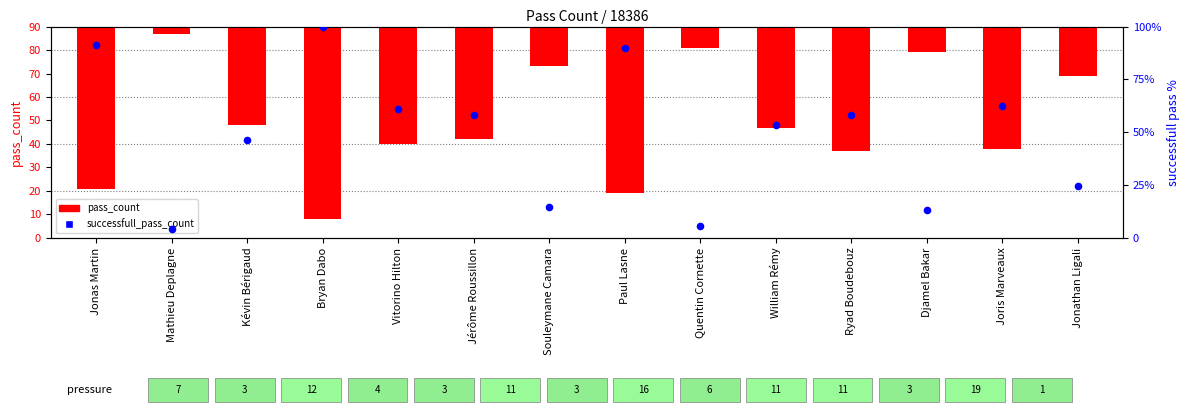

Which series has the widest spread of Y values?

successfull_pass_count